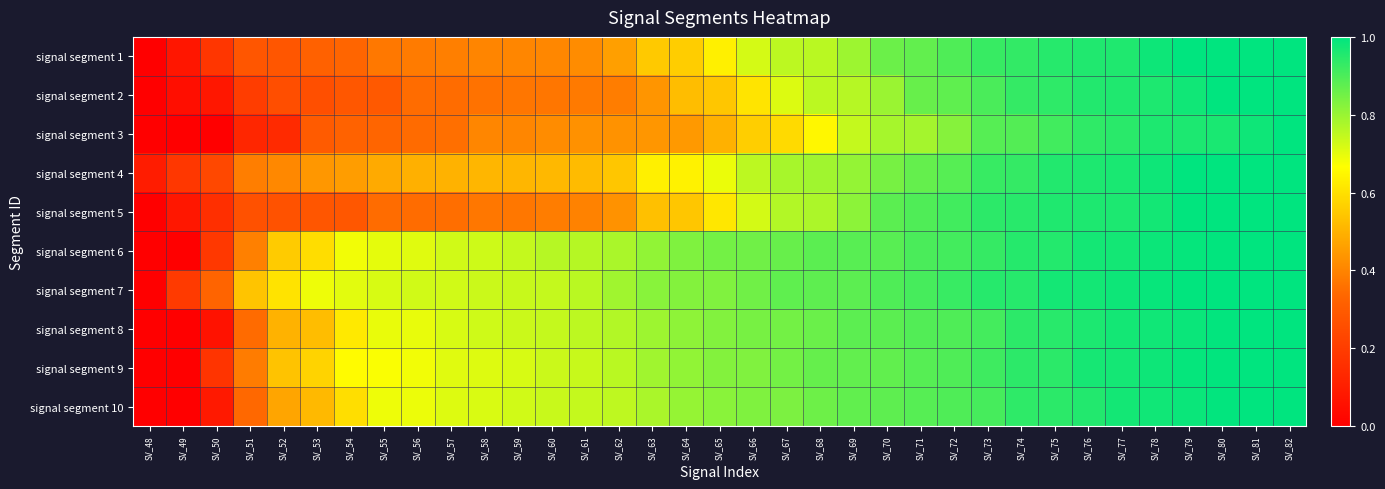

Reading right to left, what are all the values shown in this chart?

signal segment 1: SV_82=1.0	SV_81=1.0	SV_80=1.0	SV_79=1.0	SV_78=1.0	SV_77=1.0	SV_76=1.0	SV_75=0.9	SV_74=0.9	SV_73=0.9	SV_72=0.9	SV_71=0.9	SV_70=0.9	SV_69=0.8	SV_68=0.8	SV_67=0.8	SV_66=0.7	SV_65=0.6	SV_64=0.6	SV_63=0.6	SV_62=0.5	SV_61=0.4	SV_60=0.4	SV_59=0.4	SV_58=0.4	SV_57=0.4	SV_56=0.4	SV_55=0.4	SV_54=0.3	SV_53=0.3	SV_52=0.3	SV_51=0.3	SV_50=0.2	SV_49=0.1	SV_48=0.0
signal segment 2: SV_82=1.0	SV_81=1.0	SV_80=1.0	SV_79=1.0	SV_78=1.0	SV_77=1.0	SV_76=1.0	SV_75=0.9	SV_74=0.9	SV_73=0.9	SV_72=0.9	SV_71=0.9	SV_70=0.8	SV_69=0.8	SV_68=0.8	SV_67=0.7	SV_66=0.6	SV_65=0.5	SV_64=0.5	SV_63=0.4	SV_62=0.4	SV_61=0.4	SV_60=0.4	SV_59=0.4	SV_58=0.4	SV_57=0.3	SV_56=0.3	SV_55=0.3	SV_54=0.3	SV_53=0.3	SV_52=0.3	SV_51=0.2	SV_50=0.1	SV_49=0.0	SV_48=0.0
signal segment 3: SV_82=1.0	SV_81=1.0	SV_80=1.0	SV_79=1.0	SV_78=1.0	SV_77=0.9	SV_76=0.9	SV_75=0.9	SV_74=0.9	SV_73=0.9	SV_72=0.8	SV_71=0.8	SV_70=0.8	SV_69=0.7	SV_68=0.6	SV_67=0.6	SV_66=0.6	SV_65=0.5	SV_64=0.4	SV_63=0.4	SV_62=0.4	SV_61=0.4	SV_60=0.4	SV_59=0.4	SV_58=0.4	SV_57=0.4	SV_56=0.3	SV_55=0.3	SV_54=0.3	SV_53=0.3	SV_52=0.1	SV_51=0.1	SV_50=0.0	SV_49=0.0	SV_48=0.0
signal segment 4: SV_82=1.0	SV_81=1.0	SV_80=1.0	SV_79=1.0	SV_78=1.0	SV_77=1.0	SV_76=1.0	SV_75=1.0	SV_74=0.9	SV_73=0.9	SV_72=0.9	SV_71=0.9	SV_70=0.8	SV_69=0.8	SV_68=0.8	SV_67=0.8	SV_66=0.8	SV_65=0.7	SV_64=0.6	SV_63=0.6	SV_62=0.5	SV_61=0.5	SV_60=0.5	SV_59=0.5	SV_58=0.5	SV_57=0.5	SV_56=0.5	SV_55=0.5	SV_54=0.5	SV_53=0.4	SV_52=0.4	SV_51=0.4	SV_50=0.2	SV_49=0.2	SV_48=0.1
signal segment 5: SV_82=1.0	SV_81=1.0	SV_80=1.0	SV_79=1.0	SV_78=1.0	SV_77=1.0	SV_76=1.0	SV_75=1.0	SV_74=0.9	SV_73=0.9	SV_72=0.9	SV_71=0.9	SV_70=0.9	SV_69=0.8	SV_68=0.8	SV_67=0.8	SV_66=0.7	SV_65=0.6	SV_64=0.5	SV_63=0.5	SV_62=0.4	SV_61=0.4	SV_60=0.4	SV_59=0.4	SV_58=0.4	SV_57=0.4	SV_56=0.3	SV_55=0.3	SV_54=0.3	SV_53=0.3	SV_52=0.3	SV_51=0.3	SV_50=0.2	SV_49=0.1	SV_48=0.0
signal segment 6: SV_82=1.0	SV_81=1.0	SV_80=1.0	SV_79=1.0	SV_78=1.0	SV_77=1.0	SV_76=1.0	SV_75=1.0	SV_74=1.0	SV_73=0.9	SV_72=0.9	SV_71=0.9	SV_70=0.9	SV_69=0.9	SV_68=0.9	SV_67=0.9	SV_66=0.9	SV_65=0.8	SV_64=0.8	SV_63=0.8	SV_62=0.8	SV_61=0.8	SV_60=0.8	SV_59=0.7	SV_58=0.7	SV_57=0.7	SV_56=0.7	SV_55=0.7	SV_54=0.7	SV_53=0.6	SV_52=0.6	SV_51=0.4	SV_50=0.2	SV_49=0.0	SV_48=0.0
signal segment 7: SV_82=1.0	SV_81=1.0	SV_80=1.0	SV_79=1.0	SV_78=1.0	SV_77=1.0	SV_76=1.0	SV_75=1.0	SV_74=0.9	SV_73=0.9	SV_72=0.9	SV_71=0.9	SV_70=0.9	SV_69=0.9	SV_68=0.9	SV_67=0.9	SV_66=0.9	SV_65=0.8	SV_64=0.8	SV_63=0.8	SV_62=0.8	SV_61=0.8	SV_60=0.7	SV_59=0.7	SV_58=0.7	SV_57=0.7	SV_56=0.7	SV_55=0.7	SV_54=0.7	SV_53=0.7	SV_52=0.6	SV_51=0.5	SV_50=0.3	SV_49=0.2	SV_48=0.0
signal segment 8: SV_82=1.0	SV_81=1.0	SV_80=1.0	SV_79=1.0	SV_78=1.0	SV_77=1.0	SV_76=1.0	SV_75=0.9	SV_74=0.9	SV_73=0.9	SV_72=0.9	SV_71=0.9	SV_70=0.9	SV_69=0.9	SV_68=0.9	SV_67=0.8	SV_66=0.8	SV_65=0.8	SV_64=0.8	SV_63=0.8	SV_62=0.8	SV_61=0.8	SV_60=0.7	SV_59=0.7	SV_58=0.7	SV_57=0.7	SV_56=0.7	SV_55=0.7	SV_54=0.6	SV_53=0.5	SV_52=0.5	SV_51=0.3	SV_50=0.1	SV_49=0.0	SV_48=0.0
signal segment 9: SV_82=1.0	SV_81=1.0	SV_80=1.0	SV_79=1.0	SV_78=1.0	SV_77=1.0	SV_76=1.0	SV_75=0.9	SV_74=0.9	SV_73=0.9	SV_72=0.9	SV_71=0.9	SV_70=0.9	SV_69=0.9	SV_68=0.9	SV_67=0.8	SV_66=0.8	SV_65=0.8	SV_64=0.8	SV_63=0.8	SV_62=0.8	SV_61=0.7	SV_60=0.7	SV_59=0.7	SV_58=0.7	SV_57=0.7	SV_56=0.7	SV_55=0.7	SV_54=0.7	SV_53=0.6	SV_52=0.5	SV_51=0.4	SV_50=0.2	SV_49=0.0	SV_48=0.0
signal segment 10: SV_82=1.0	SV_81=1.0	SV_80=1.0	SV_79=1.0	SV_78=1.0	SV_77=1.0	SV_76=1.0	SV_75=0.9	SV_74=0.9	SV_73=0.9	SV_72=0.9	SV_71=0.9	SV_70=0.9	SV_69=0.9	SV_68=0.9	SV_67=0.8	SV_66=0.8	SV_65=0.8	SV_64=0.8	SV_63=0.8	SV_62=0.8	SV_61=0.7	SV_60=0.7	SV_59=0.7	SV_58=0.7	SV_57=0.7	SV_56=0.7	SV_55=0.7	SV_54=0.6	SV_53=0.5	SV_52=0.5	SV_51=0.3	SV_50=0.1	SV_49=0.0	SV_48=0.0